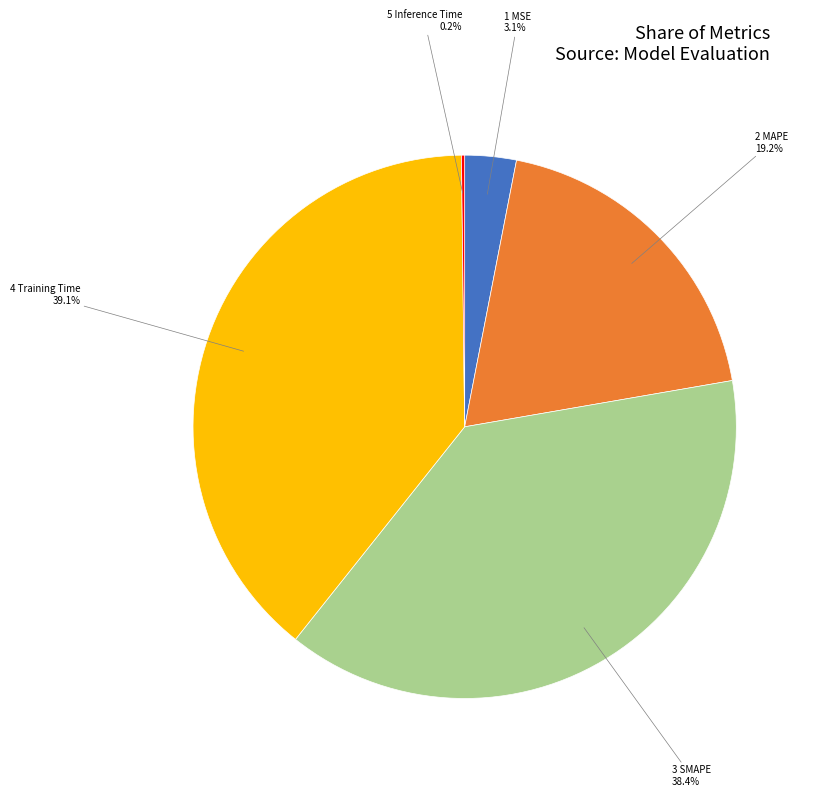

Is there any slice that represents more than half of the pie?

No